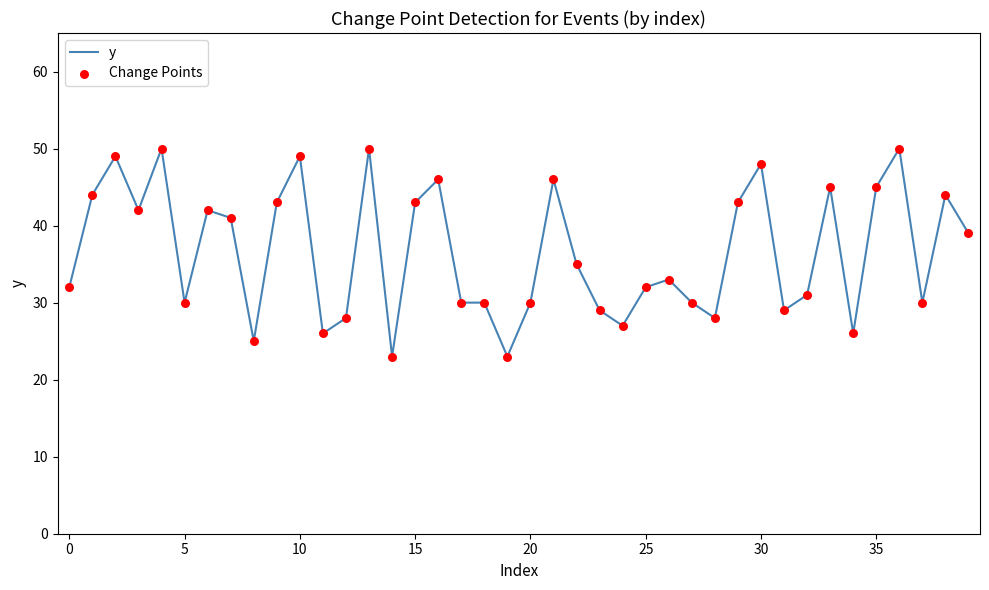

What is the smallest value displayed?

23